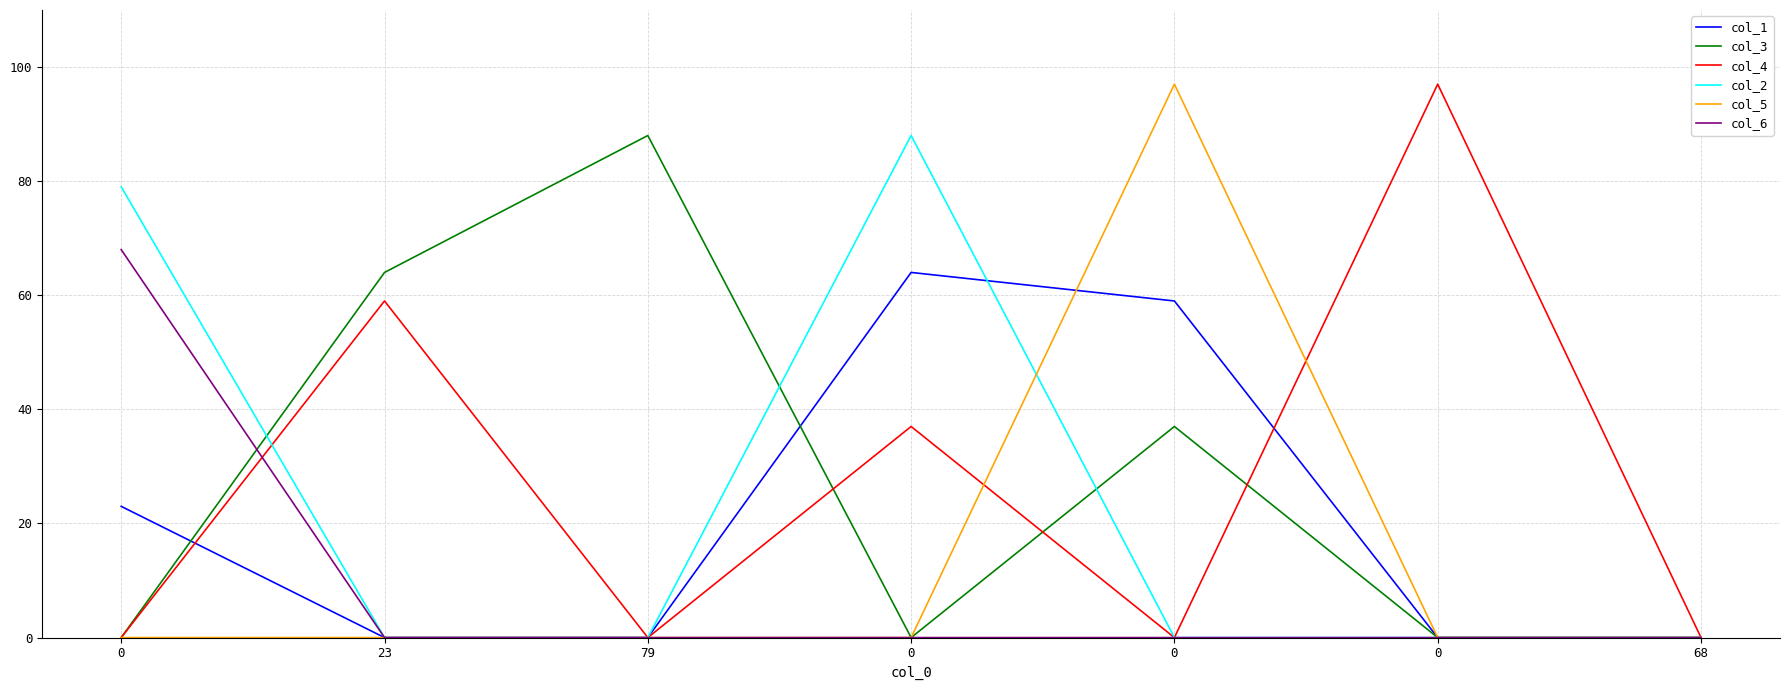

True or false: col_2 has more than 1 points higher than both neighbors.

False